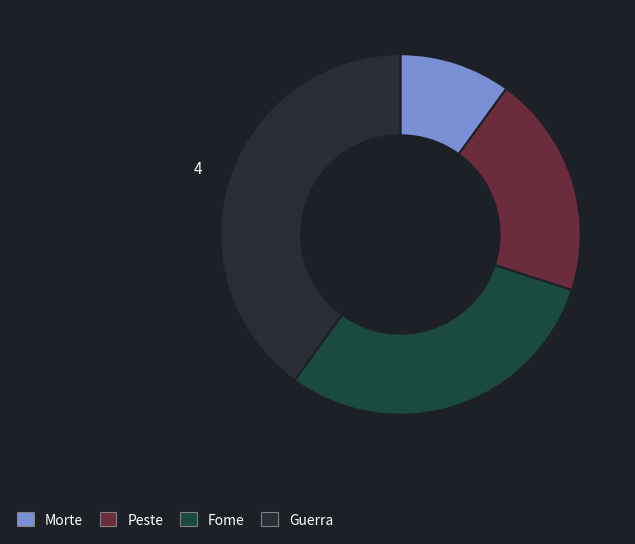

Is there a majority slice in this chart?

No